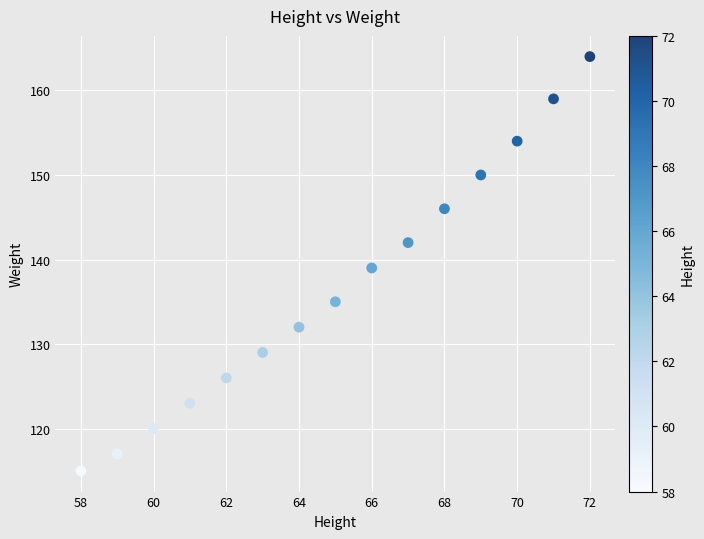

What is the range of Y values (max minus min)?

49